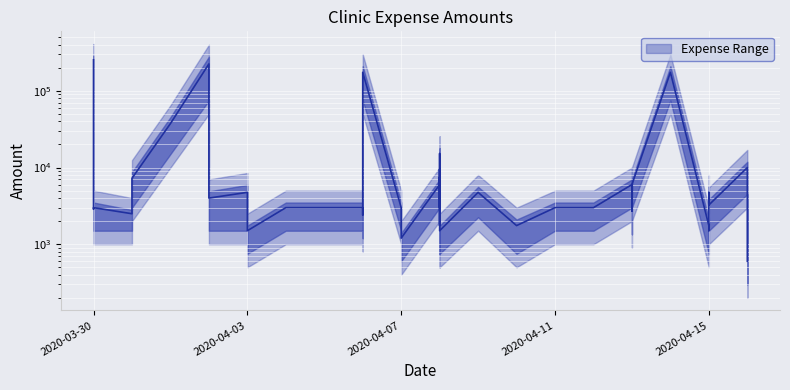

What is the sum of all values?

1010400